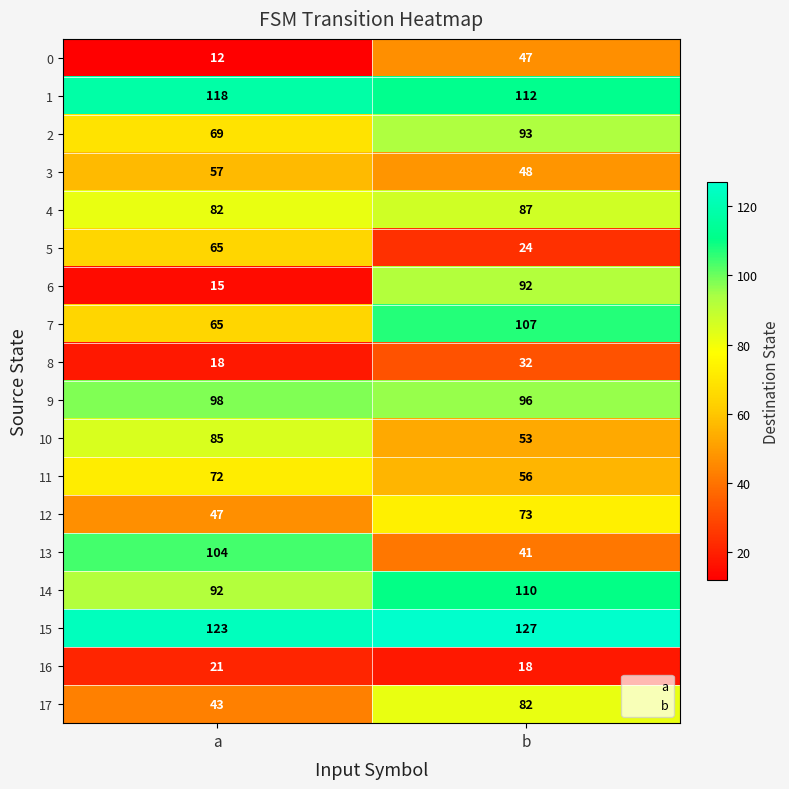

Which series has the largest range (max minus min)?

6